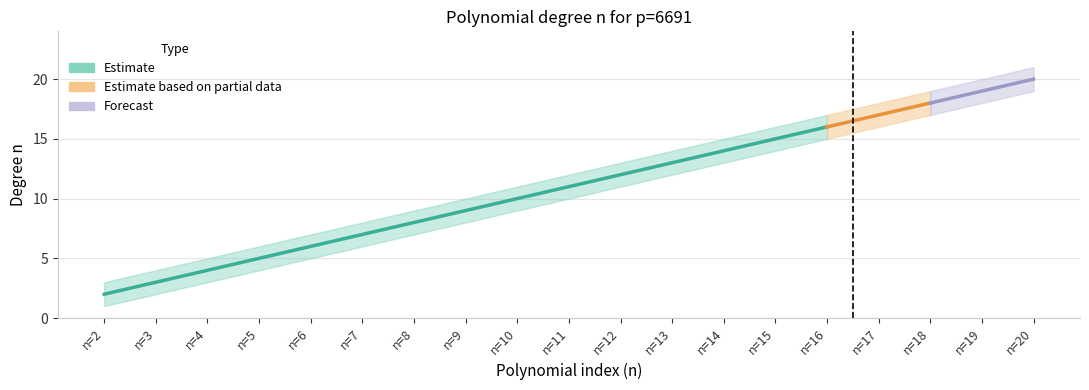

True or false: n_upper and n_lower cross at least once.

False